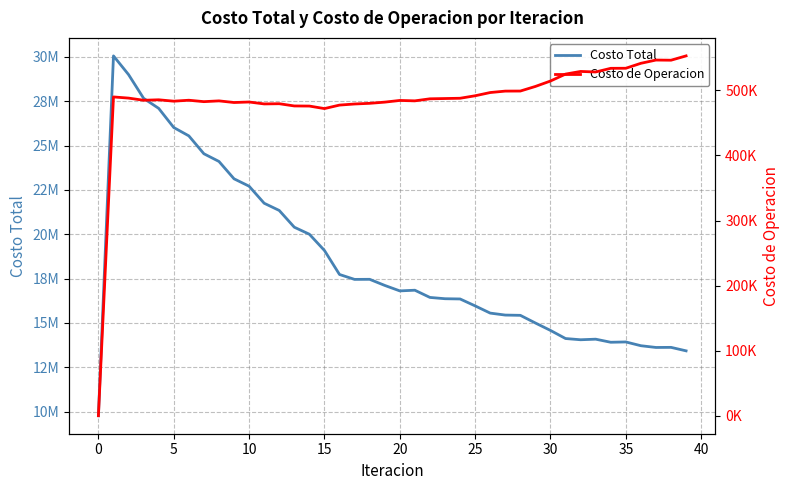

Which category has the highest value in the Costo de Operacion series?

39